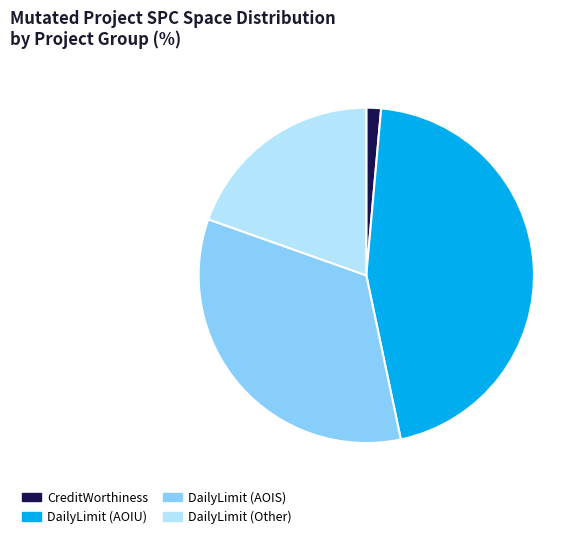

Approximately how many times larger is the value at DailyLimit (Other) compared to DailyLimit (AOIU)?

0.4